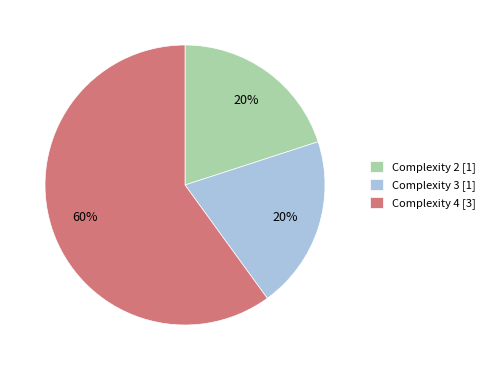

Is there any slice that represents more than half of the pie?

Yes